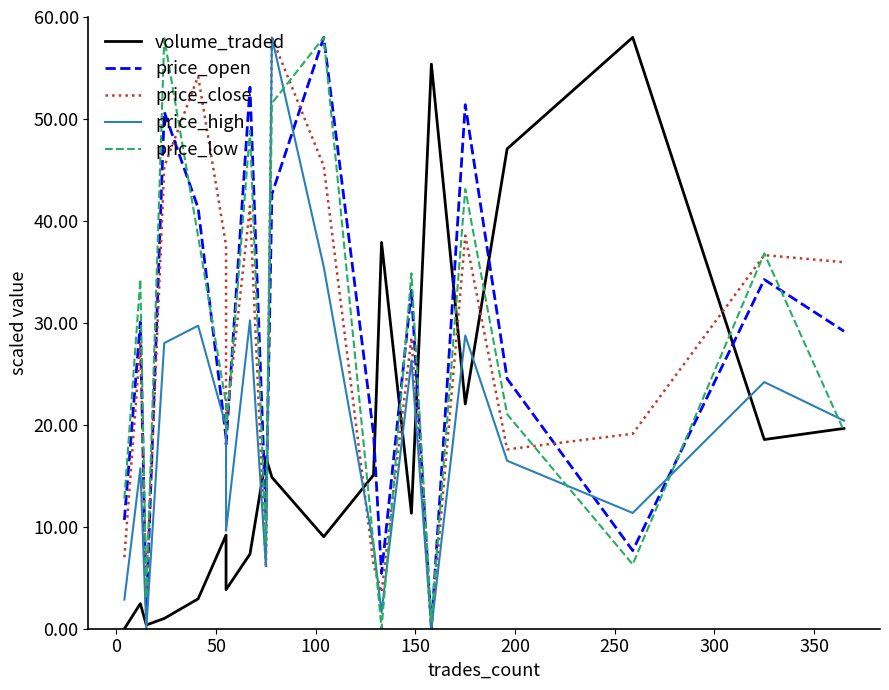

True or false: volume_traded and price_high intersect in this chart.

True